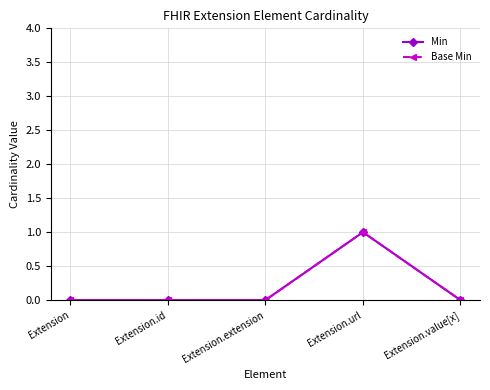

List the series in order of their peak value, lowest first.

Min, Base Min